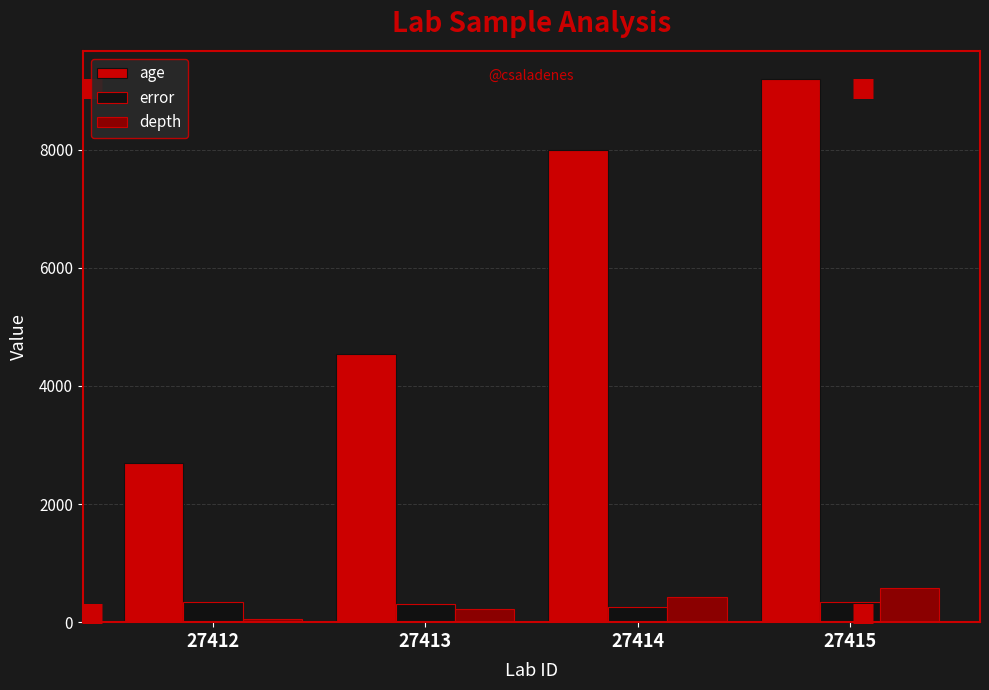

Count the depth values in the range 223 to 575.

3